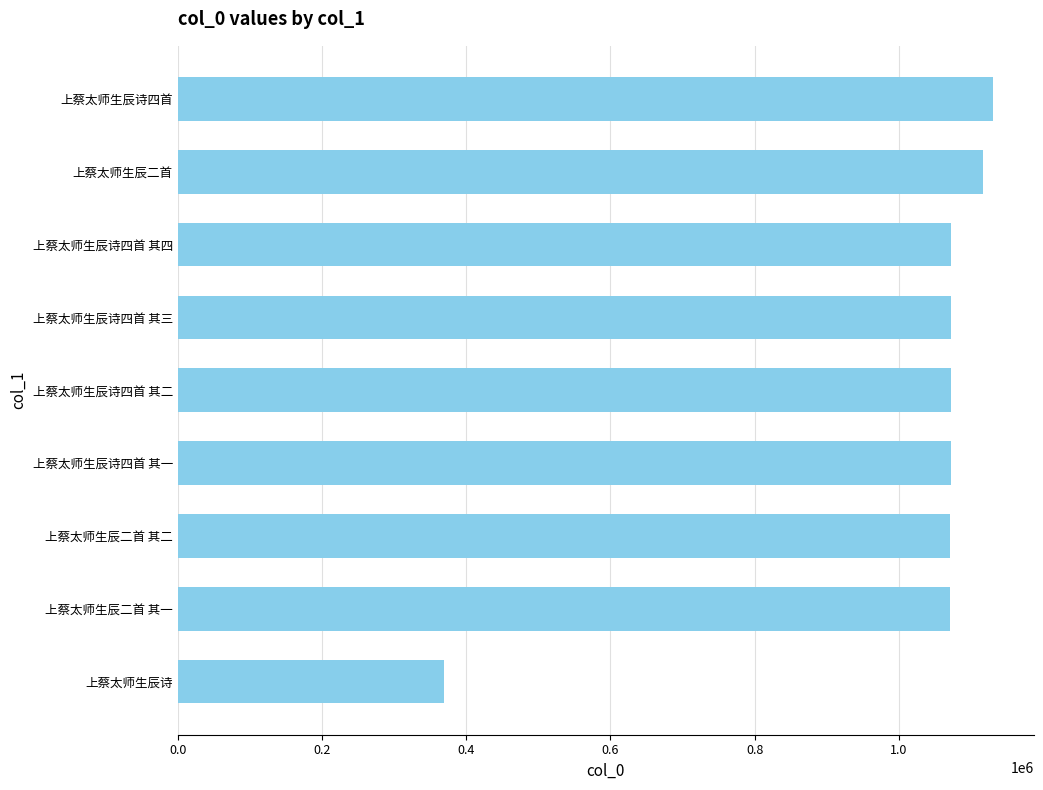

What is the difference between the maximum and minimum values?

761044